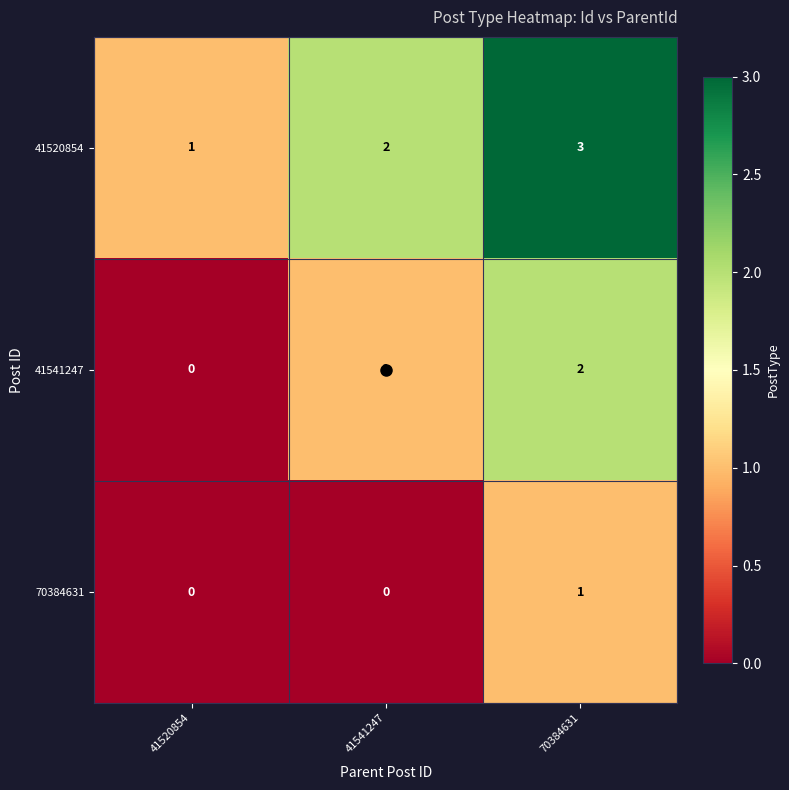

What is the sum of all 41541247 values?

3